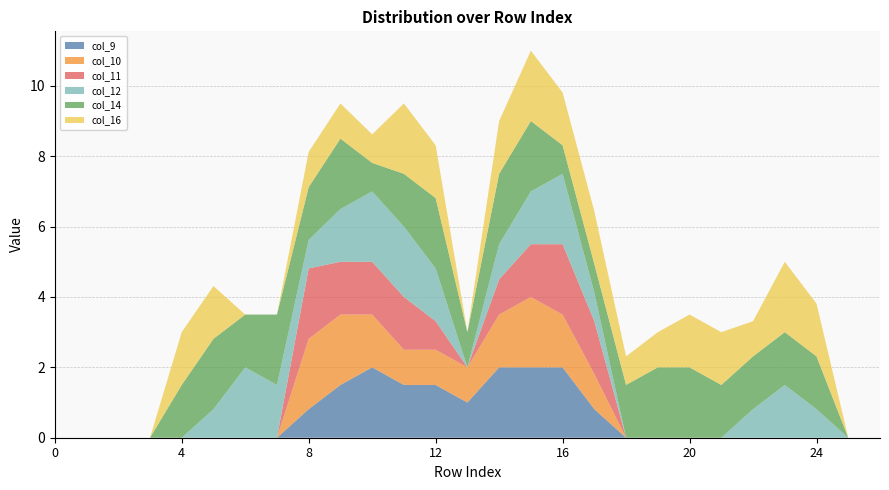

Reading left to right, list all the values displayed in this chart.

col_9: 0=0.0	1=0.0	2=0.0	3=0.0	4=0.0	5=0.0	6=0.0	7=0.0	8=0.8	9=1.5	10=2.0	11=1.5	12=1.5	13=1.0	14=2.0	15=2.0	16=2.0	17=0.8	18=0.0	19=0.0	20=0.0	21=0.0	22=0.0	23=0.0	24=0.0	25=0.0	26=0.0
col_10: 0=0.0	1=0.0	2=0.0	3=0.0	4=0.0	5=0.0	6=0.0	7=0.0	8=2.0	9=2.0	10=1.5	11=1.0	12=1.0	13=1.0	14=1.5	15=2.0	16=1.5	17=1.0	18=0.0	19=0.0	20=0.0	21=0.0	22=0.0	23=0.0	24=0.0	25=0.0	26=0.0
col_11: 0=0.0	1=0.0	2=0.0	3=0.0	4=0.0	5=0.0	6=0.0	7=0.0	8=2.0	9=1.5	10=1.5	11=1.5	12=0.8	13=0.0	14=1.0	15=1.5	16=2.0	17=1.5	18=0.0	19=0.0	20=0.0	21=0.0	22=0.0	23=0.0	24=0.0	25=0.0	26=0.0
col_12: 0=0.0	1=0.0	2=0.0	3=0.0	4=0.0	5=0.8	6=2.0	7=1.5	8=0.8	9=1.5	10=2.0	11=2.0	12=1.5	13=0.0	14=1.0	15=1.5	16=2.0	17=0.8	18=0.0	19=0.0	20=0.0	21=0.0	22=0.8	23=1.5	24=0.8	25=0.0	26=0.0
col_14: 0=0.0	1=0.0	2=0.0	3=0.0	4=1.5	5=2.0	6=1.5	7=2.0	8=1.5	9=2.0	10=0.8	11=1.5	12=2.0	13=1.0	14=2.0	15=2.0	16=0.8	17=0.8	18=1.5	19=2.0	20=2.0	21=1.5	22=1.5	23=1.5	24=1.5	25=0.0	26=0.0
col_16: 0=0.0	1=0.0	2=0.0	3=0.0	4=1.5	5=1.5	6=0.0	7=0.0	8=1.0	9=1.0	10=0.8	11=2.0	12=1.5	13=0.0	14=1.5	15=2.0	16=1.5	17=1.5	18=0.8	19=1.0	20=1.5	21=1.5	22=1.0	23=2.0	24=1.5	25=0.0	26=0.0